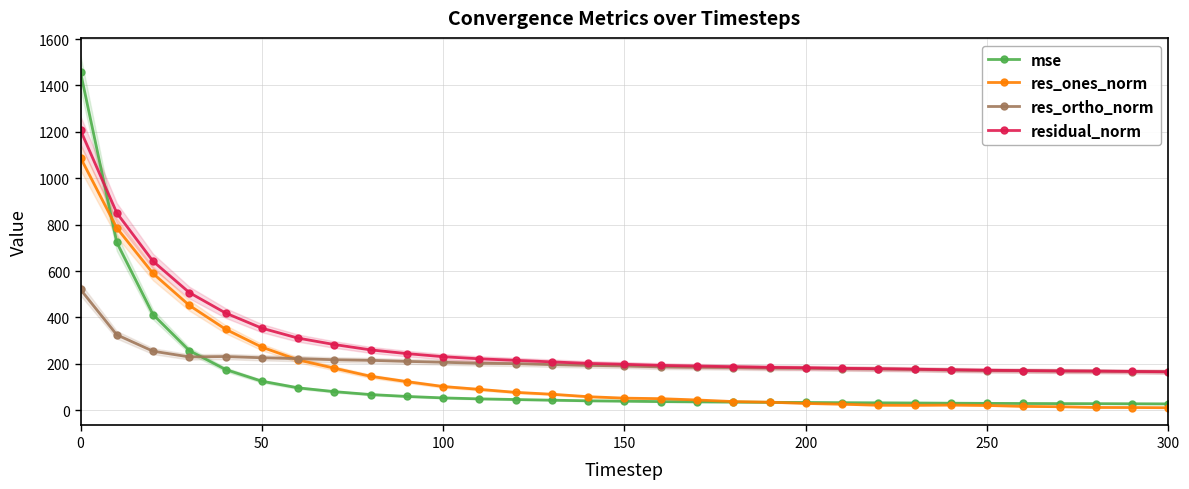

Reading left to right, extract all data points from this chart.

mse: 1456.2	723.2	412.5	257.2	175.7	125.2	96.7	80.3	67.8	59.6	53.3	49.2	46.3	43.5	40.8	39.3	37.4	36.3	35.3	34.2	33.6	32.7	32.1	31.4	30.5	29.8	29.2	28.8	28.5	28.0	27.6
res_ones_norm: 1088.7	785.8	589.6	452.0	349.3	272.1	217.0	181.2	146.4	123.4	102.4	90.1	77.2	69.1	58.5	52.3	50.0	44.4	37.5	34.9	29.5	26.2	21.8	21.3	22.4	20.7	16.8	15.3	12.2	11.9	11.0
res_ortho_norm: 520.6	325.3	254.6	230.0	231.7	226.3	222.7	217.7	215.2	210.7	207.0	202.6	201.0	196.8	193.4	191.2	186.9	185.3	184.0	181.7	181.0	179.0	177.8	175.9	173.1	171.2	170.2	168.9	168.3	167.0	165.7
residual_norm: 1206.7	850.4	642.2	507.2	419.1	353.9	311.0	283.3	260.3	244.2	230.9	221.8	215.3	208.6	202.1	198.2	193.5	190.6	187.8	185.0	183.4	180.9	179.1	177.2	174.6	172.5	171.0	169.6	168.8	167.4	166.0